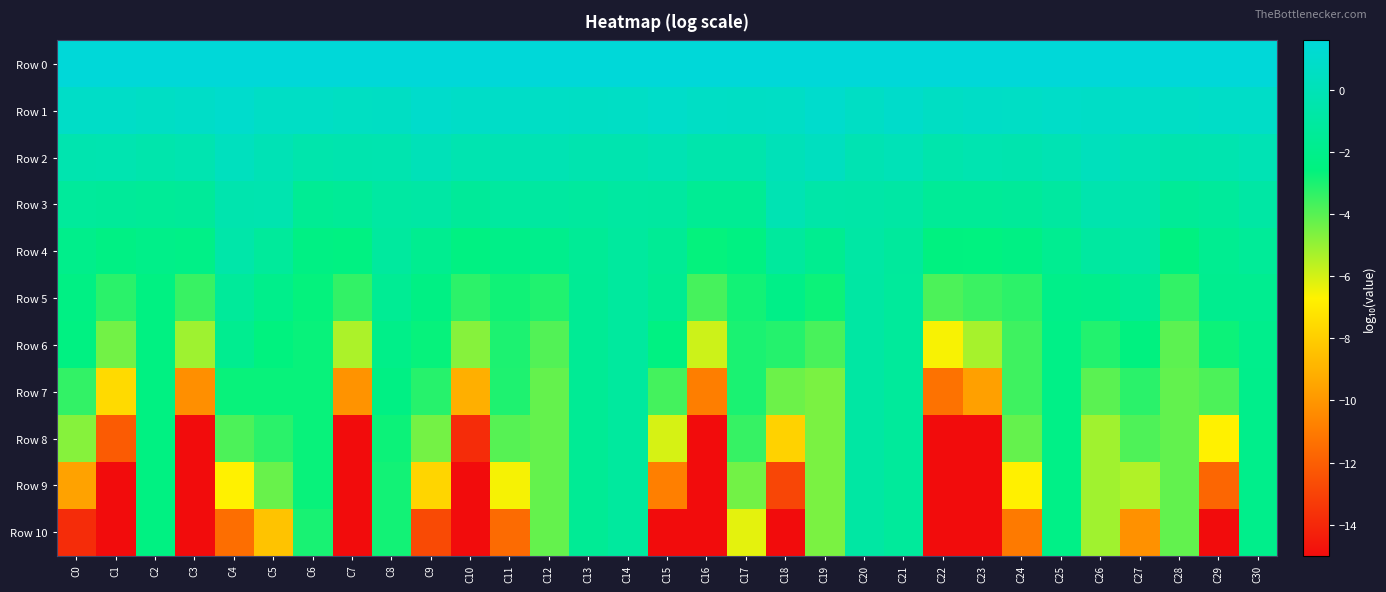

Which has a higher value, C5 or C0?

C5